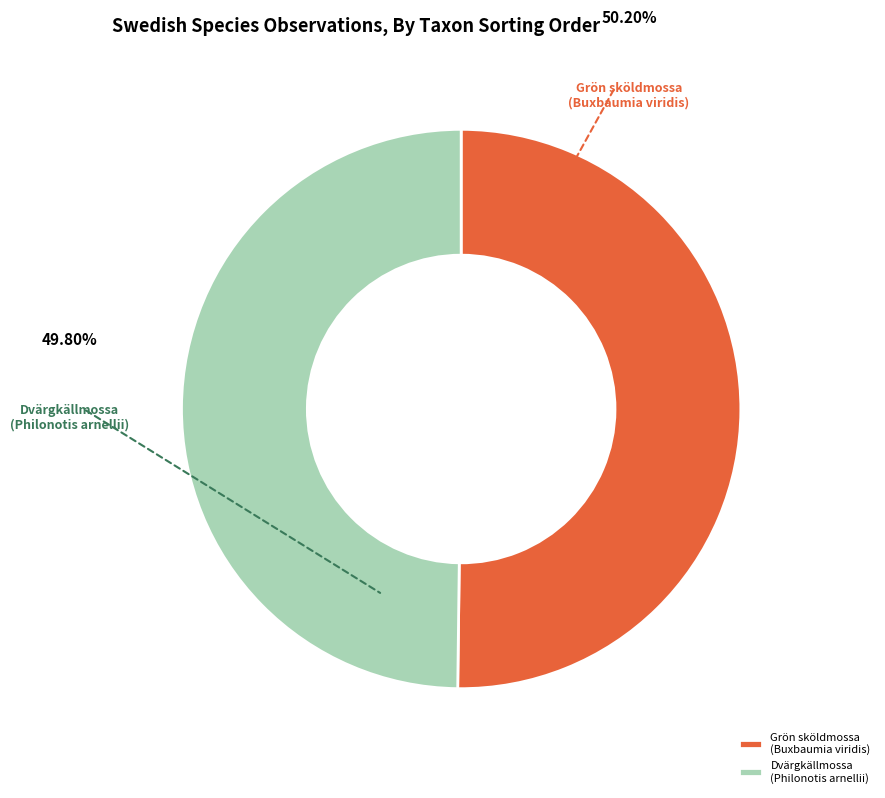

Is the sum of Grön sköldmossa (Buxbaumia viridis) and Dvärgkällmossa (Philonotis arnellii) greater than half?

Yes